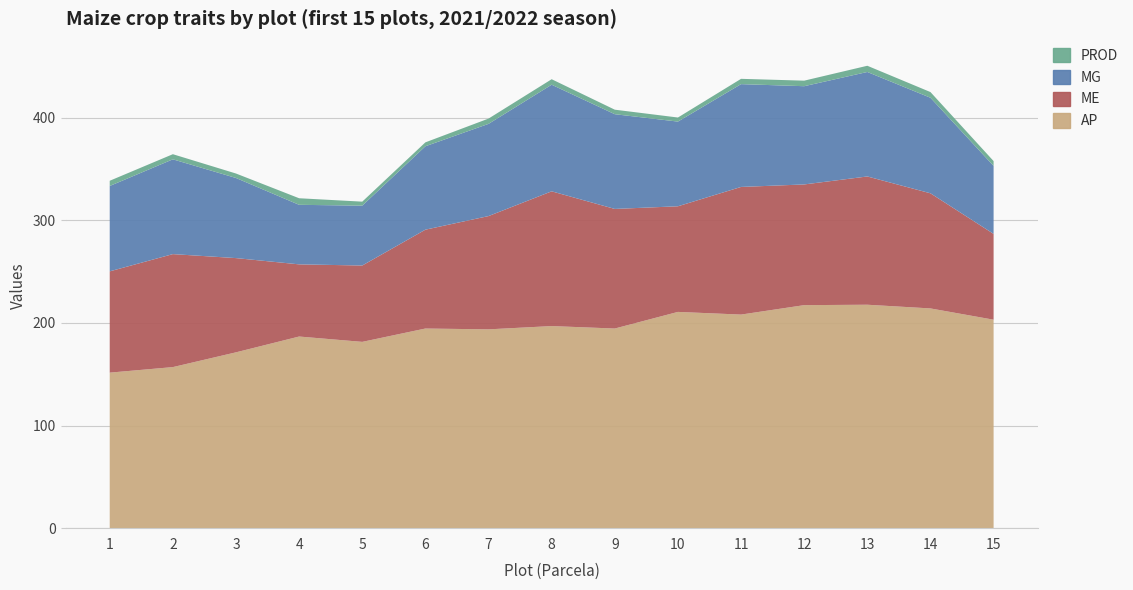

Reading left to right, what are all the values shown in this chart?

AP: 151.6	157.0	171.4	186.8	181.6	194.6	193.8	197.0	194.6	210.8	208.2	217.4	217.8	214.2	203.2
ME: 98.7	110.1	91.9	70.4	74.4	96.4	110.4	131.4	116.6	103.0	124.4	117.7	125.0	112.2	83.7
MG: 83.2	92.4	78.1	58.0	58.4	81.3	89.9	103.9	92.3	82.6	100.2	95.8	101.9	93.1	66.3
PROD: 5.1	5.0	4.3	6.4	3.9	3.8	5.1	5.4	4.4	4.0	5.2	5.4	6.1	5.5	4.7